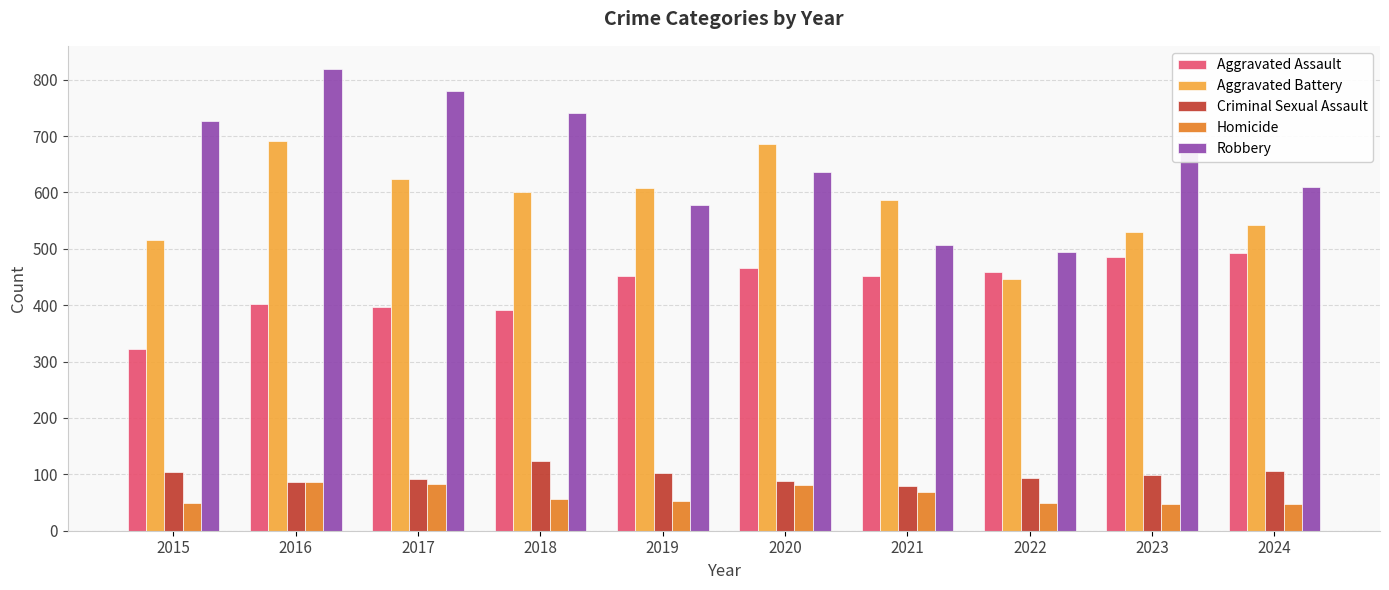

Rank the series by their maximum value, from highest to lowest.

Robbery, Aggravated Battery, Aggravated Assault, Criminal Sexual Assault, Homicide